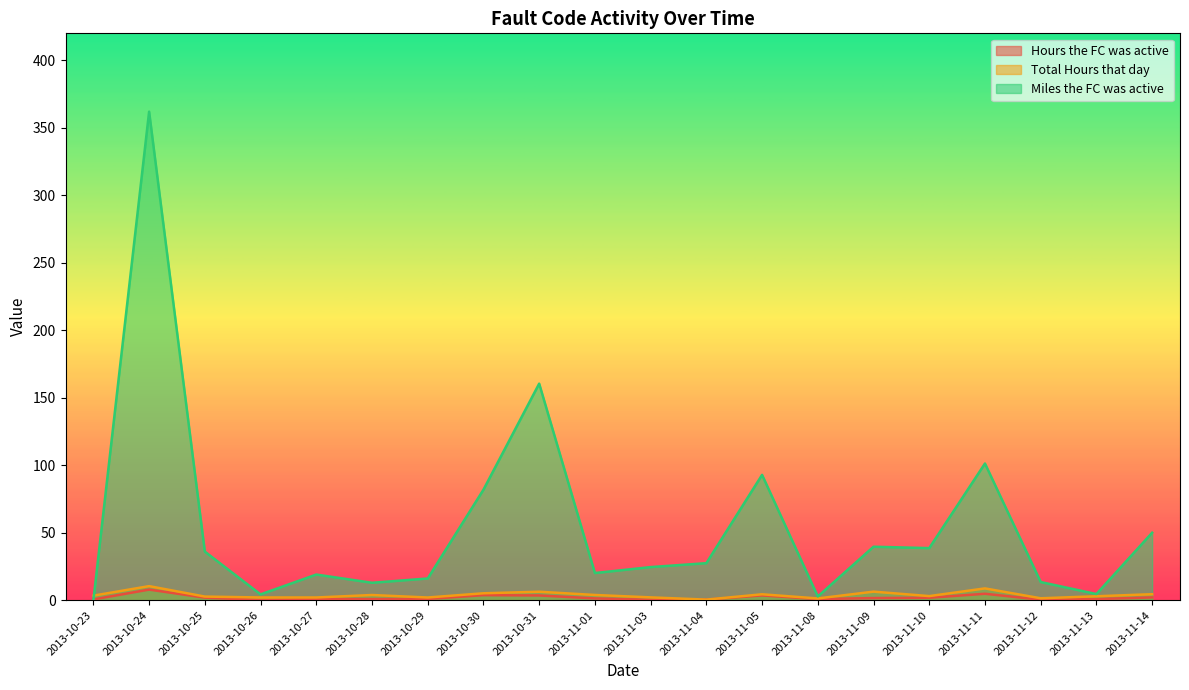

Reading right to left, extract all data points from this chart.

Hours the FC was active: 2.1	0.9	0.4	4.8	1.9	1.6	0.9	3.6	0.5	0.3	1.4	3.5	3.8	1.0	0.9	1.0	0.2	1.9	7.9	0.6
Total Hours that day: 4.5	3.0	1.5	8.8	3.1	6.4	1.3	4.4	0.5	2.1	3.9	6.3	5.2	2.0	3.9	2.1	2.1	2.7	10.5	3.4
Miles the FC was active: 50.0	4.6	13.5	101.3	38.6	39.7	2.8	92.9	27.5	24.6	20.2	160.5	81.9	16.1	13.0	19.0	4.3	36.0	362.0	0.0